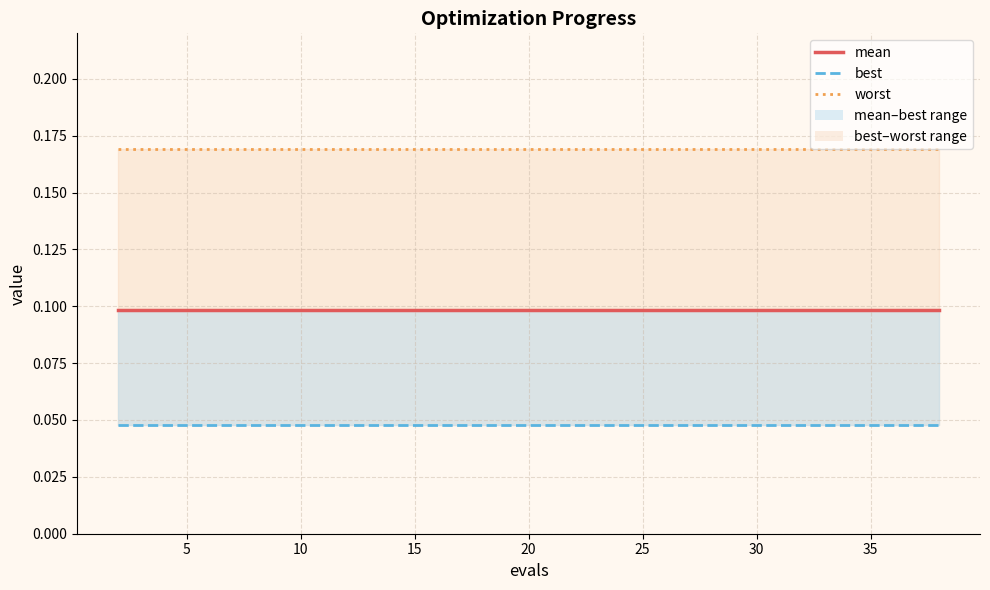

Which series has the largest range (max minus min)?

mean